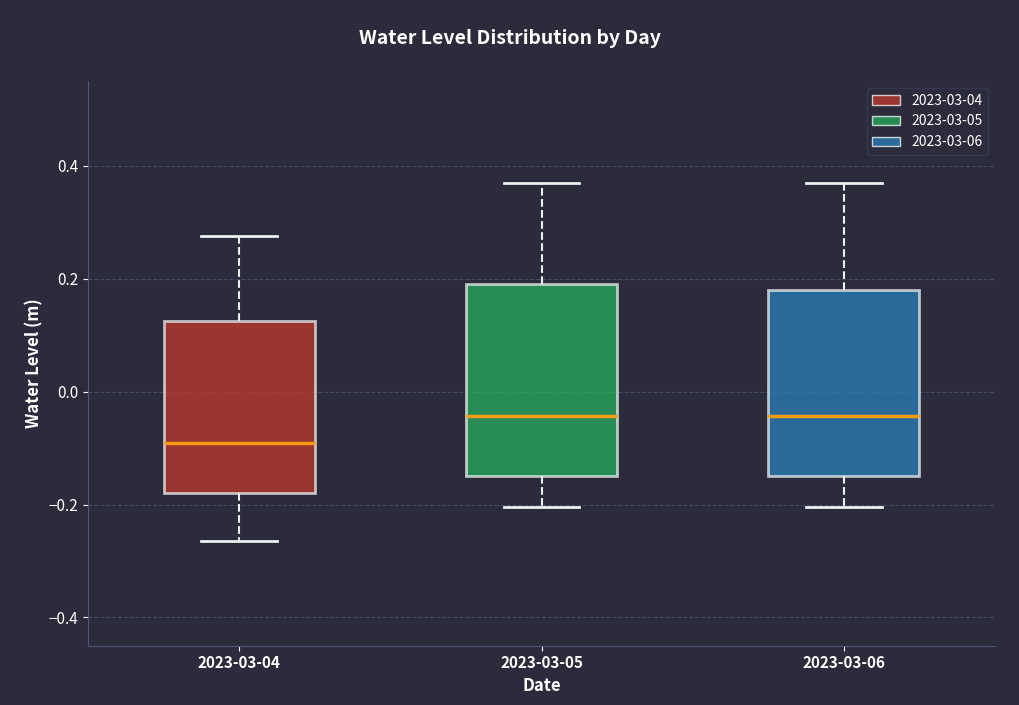

Reading left to right, read every box against the y-axis: the position of its median line, the range the box covers, and the ends of its whiskers. The values are not printed on the chart, so give them approximately, as read against the axis.

2023-03-04: median -0.10, box -0.18 to 0.12, whiskers -0.26 to 0.28
2023-03-05: median -0.04, box -0.14 to 0.18, whiskers -0.20 to 0.36
2023-03-06: median -0.04, box -0.14 to 0.18, whiskers -0.20 to 0.36